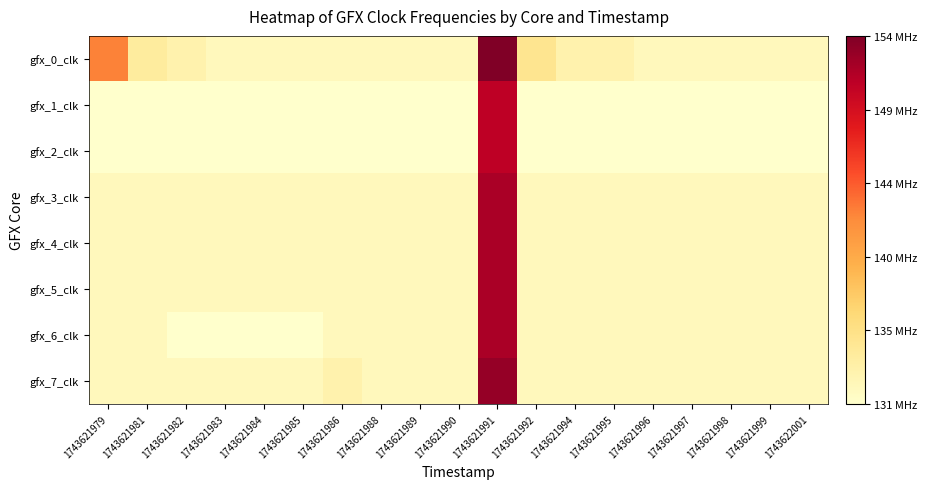

What is the difference between the highest and lowest values at 1743621979?

12